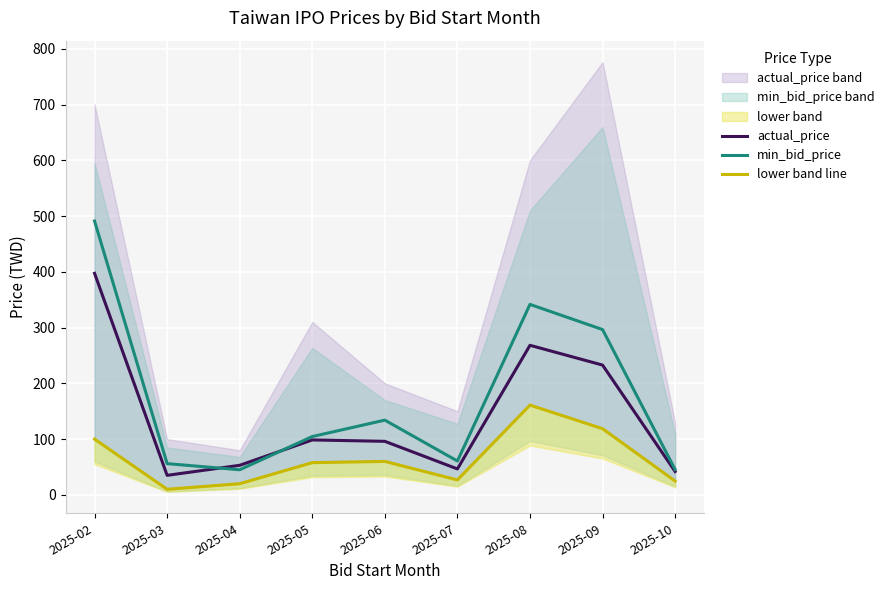

Where is the first local maximum for lower band line?

2025-06